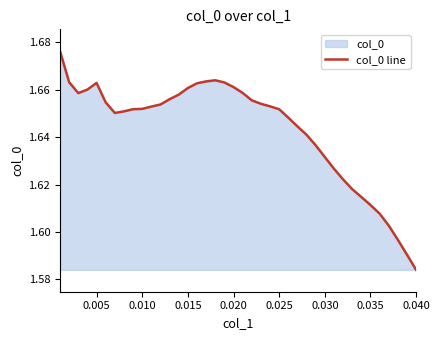

Reading left to right, transcribe all the data shown in this chart.

1.7	1.7	1.7	1.7	1.7	1.7	1.7	1.7	1.7	1.7	1.7	1.7	1.7	1.7	1.7	1.7	1.7	1.7	1.7	1.7	1.7	1.7	1.7	1.7	1.7	1.6	1.6	1.6	1.6	1.6	1.6	1.6	1.6	1.6	1.6	1.6	1.6	1.6	1.6	1.6